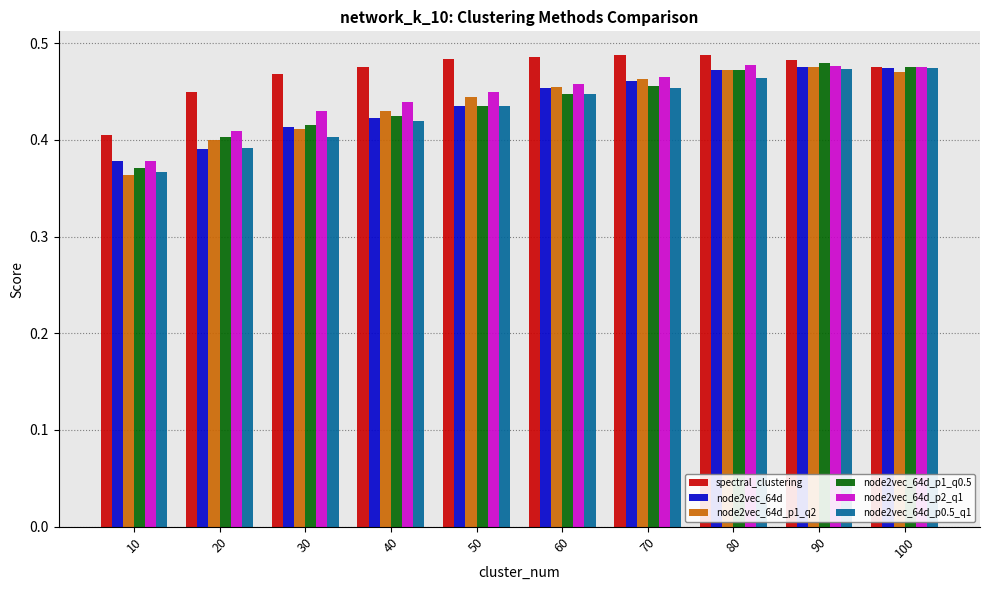

At which label does node2vec_64d reach its minimum?

10